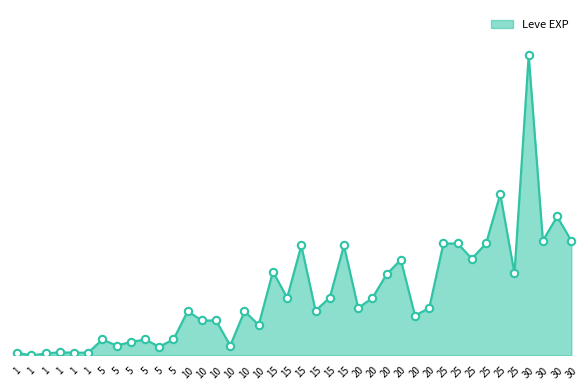

Is this an area chart (filled region under the line)?

Yes